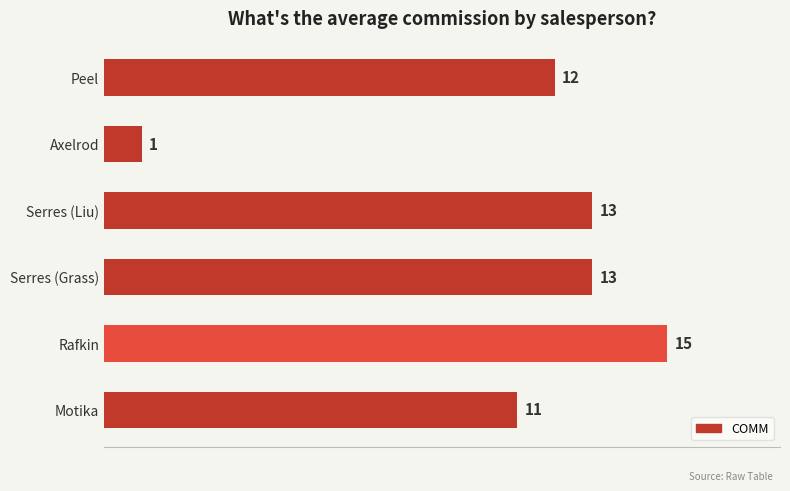

Are the bars horizontal?

Yes